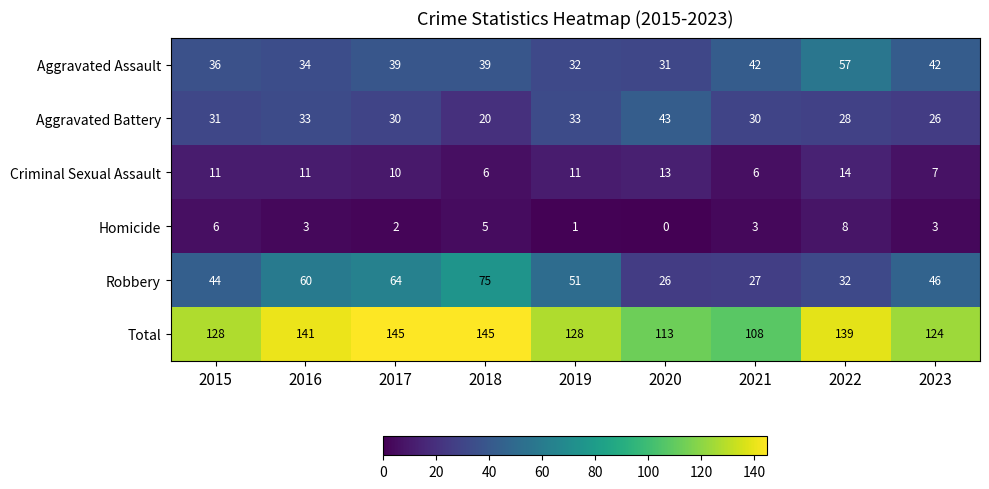

What is the approximate value of Homicide at 2016?

3